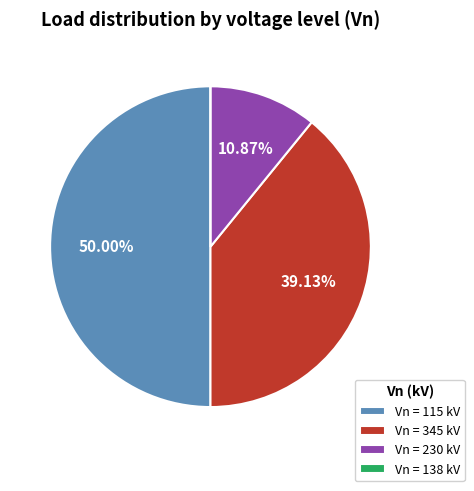

Do Vn = 115 kV and Vn = 230 kV together represent more than half of the pie?

Yes